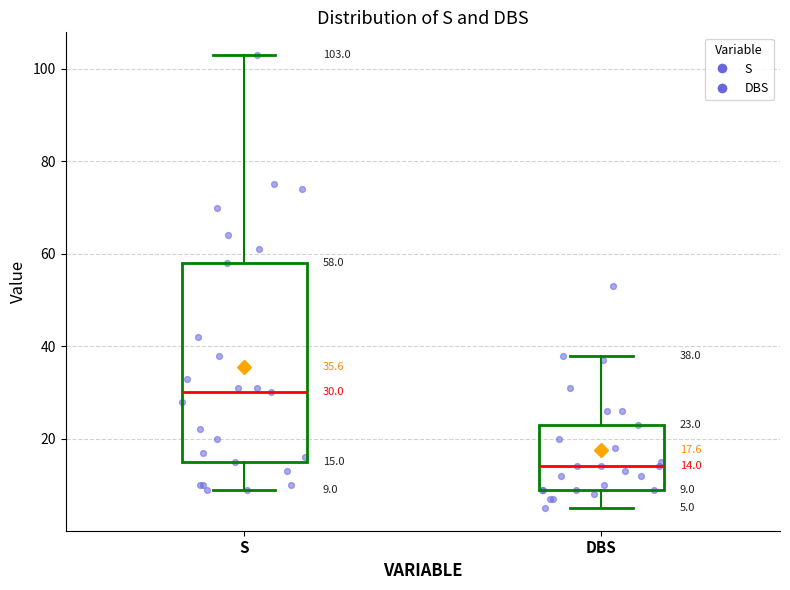

Which box has the lowest median line?

DBS